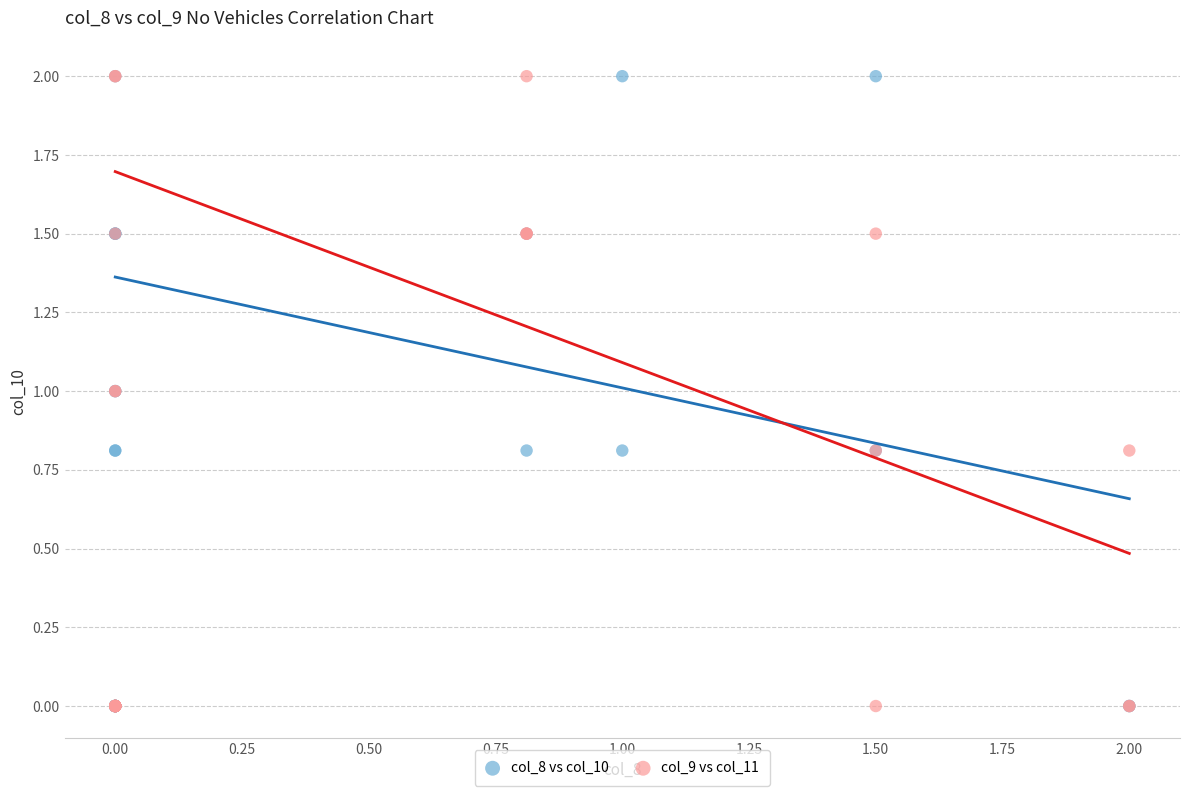

What are all the series names shown in the legend?

col_8 vs col_10, col_9 vs col_11